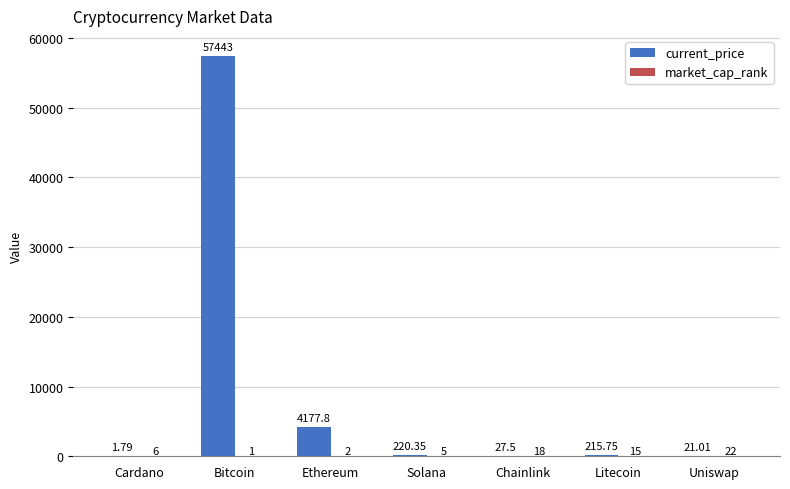

At which label is current_price closest to 28722?

Ethereum